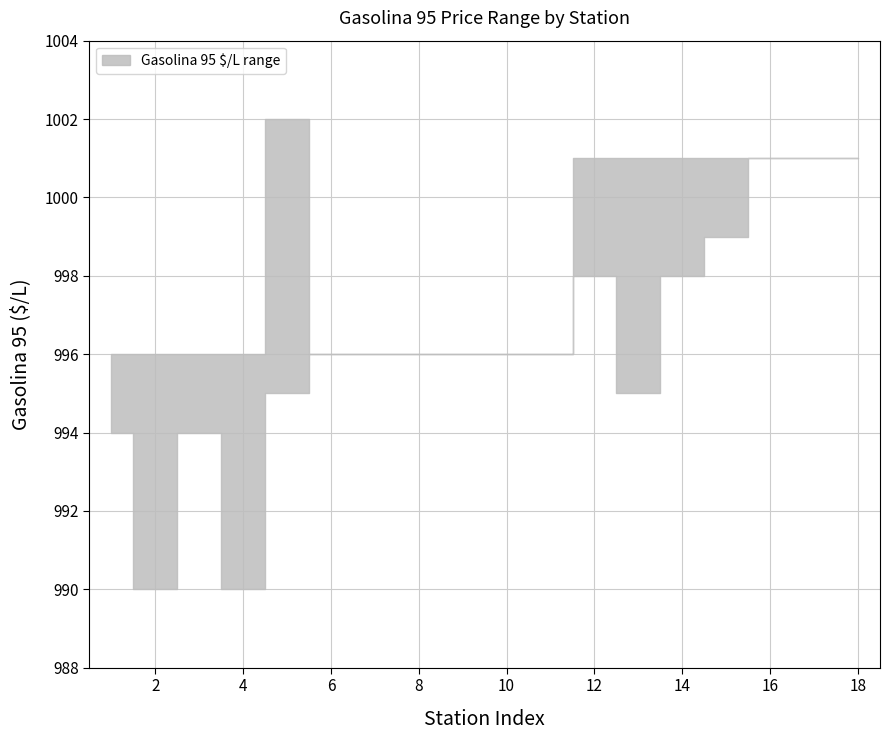

Reading left to right, extract all data points from this chart.

Gasolina 95 min: 994	990	994	990	995	996	996	996	996	996	996	998	995	998	999	1001	1001	1001
Gasolina 95 max: 996	996	996	996	1002	996	996	996	996	996	996	1001	1001	1001	1001	1001	1001	1001